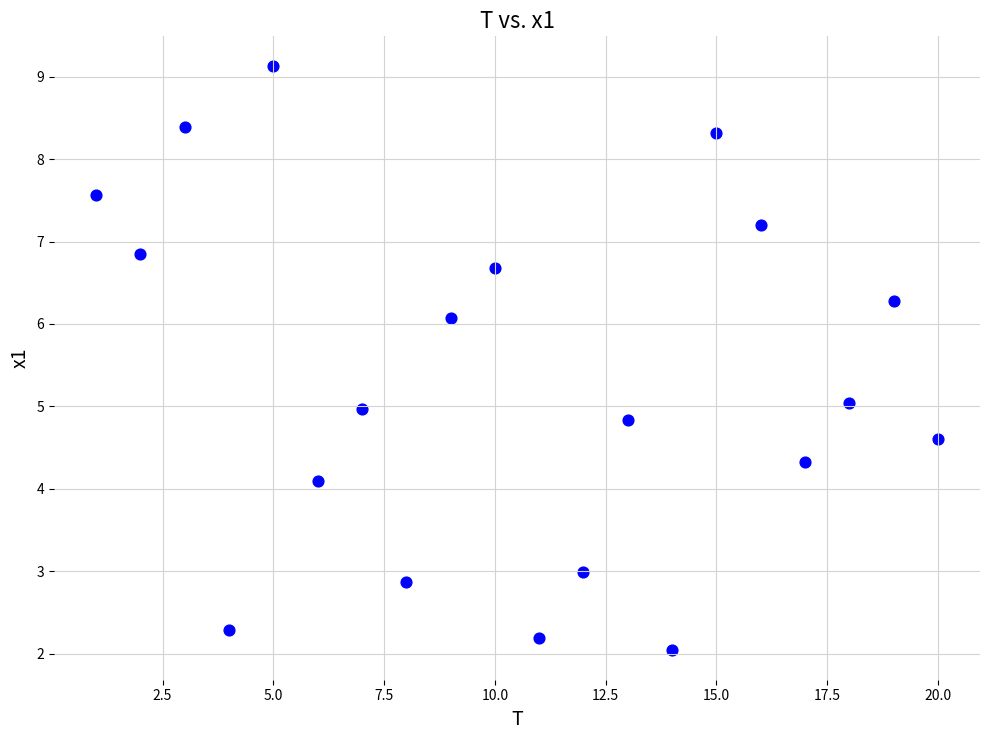

What is the range of X values (max minus min)?

19.0